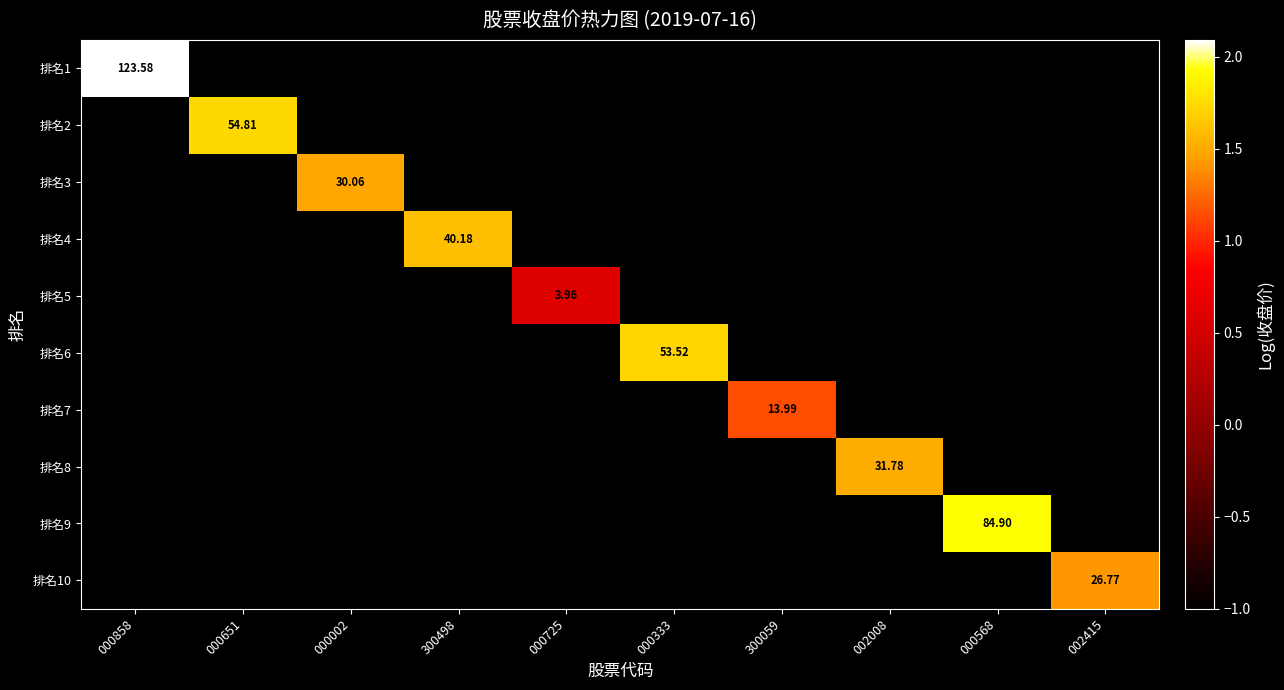

Which series changed the most between 002008 and 000568?

排名9